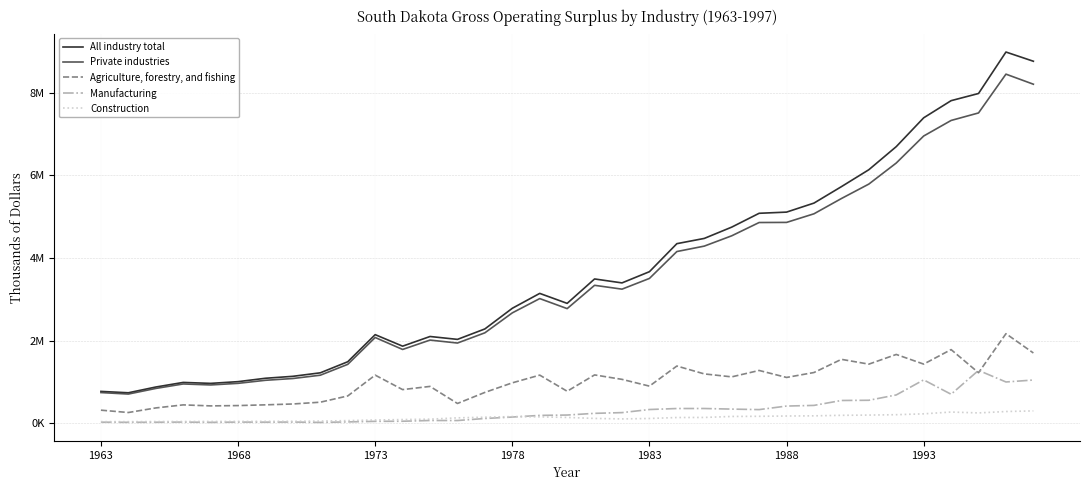

What is the average value of the Construction series?

131515